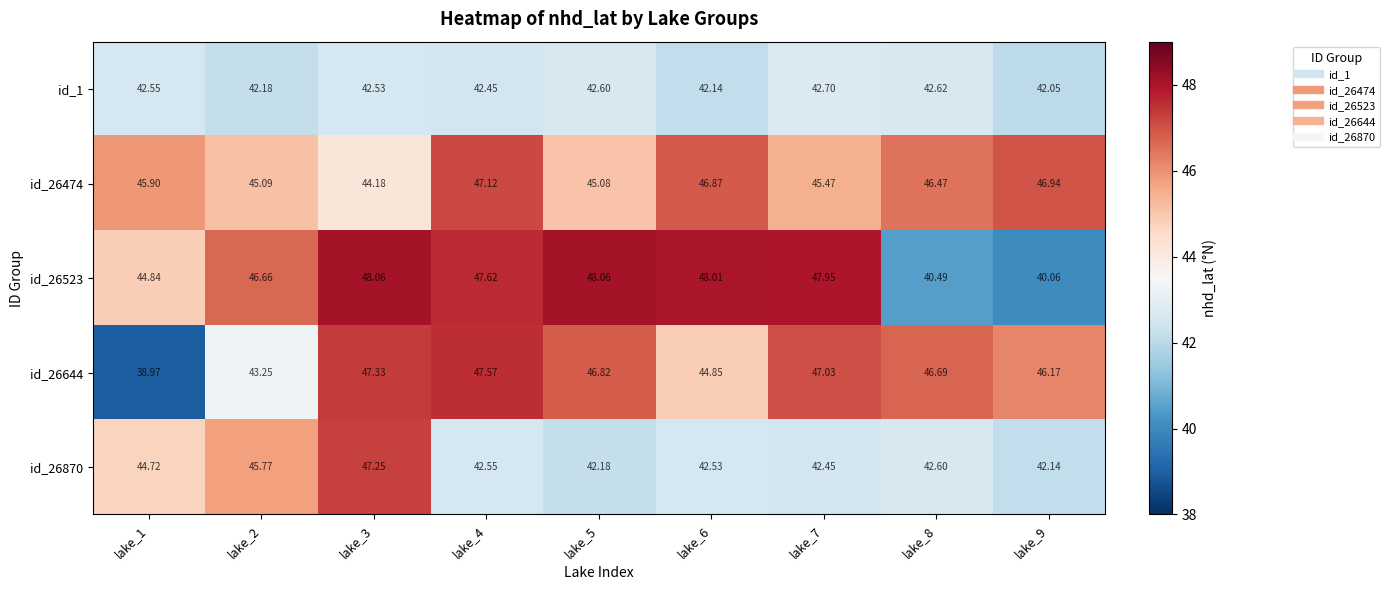

List the series in order of their peak value, lowest first.

id_1, id_26474, id_26870, id_26644, id_26523